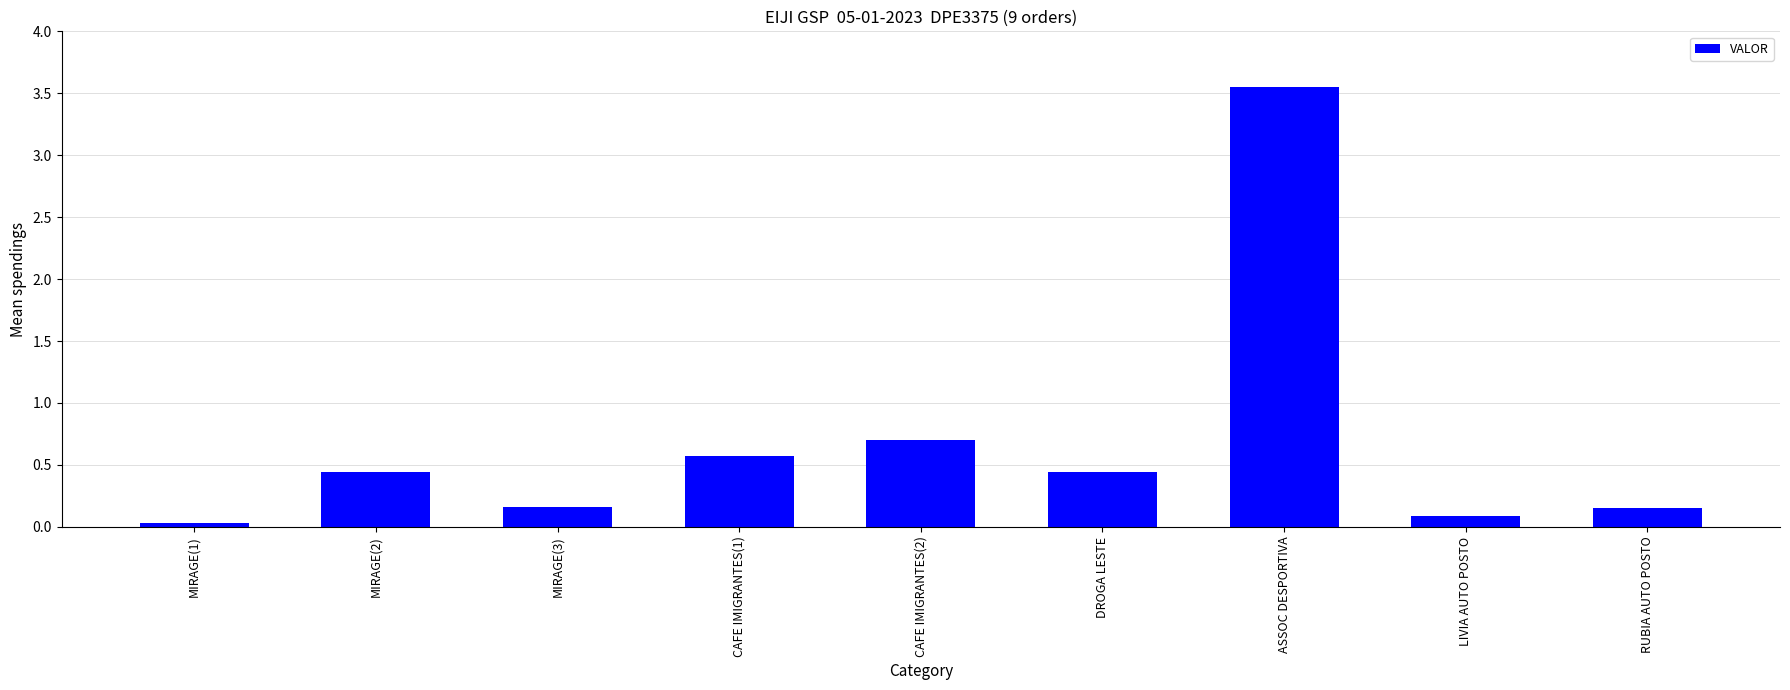

What is the difference between the second highest and minimum values?

0.7